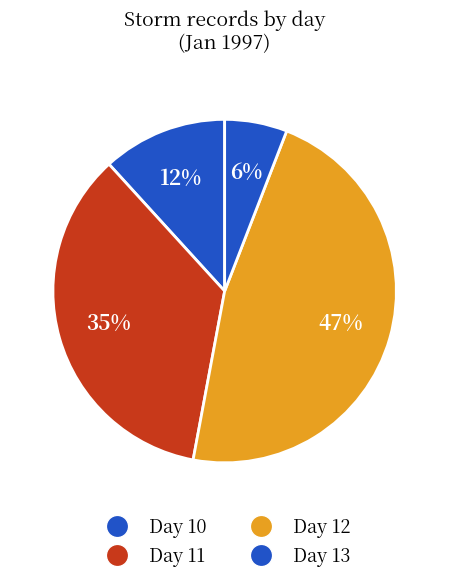

Count the number of slices in the pie.

4